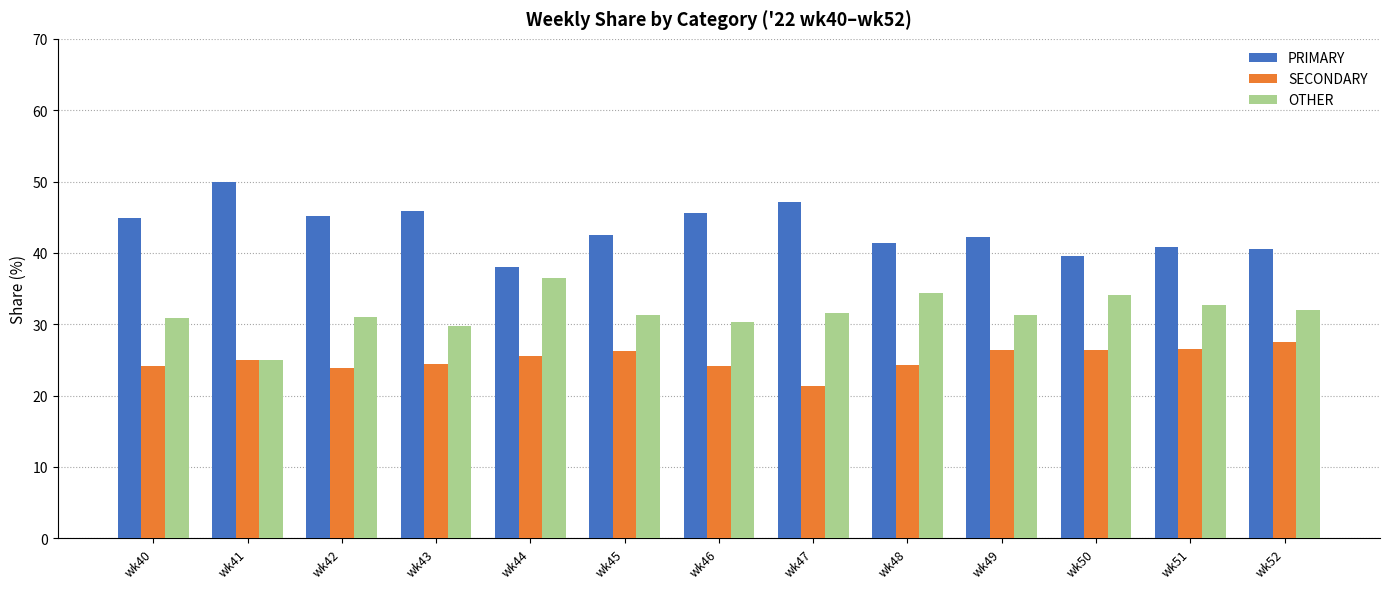

What is the difference between the highest and lowest values at wk47?

25.7